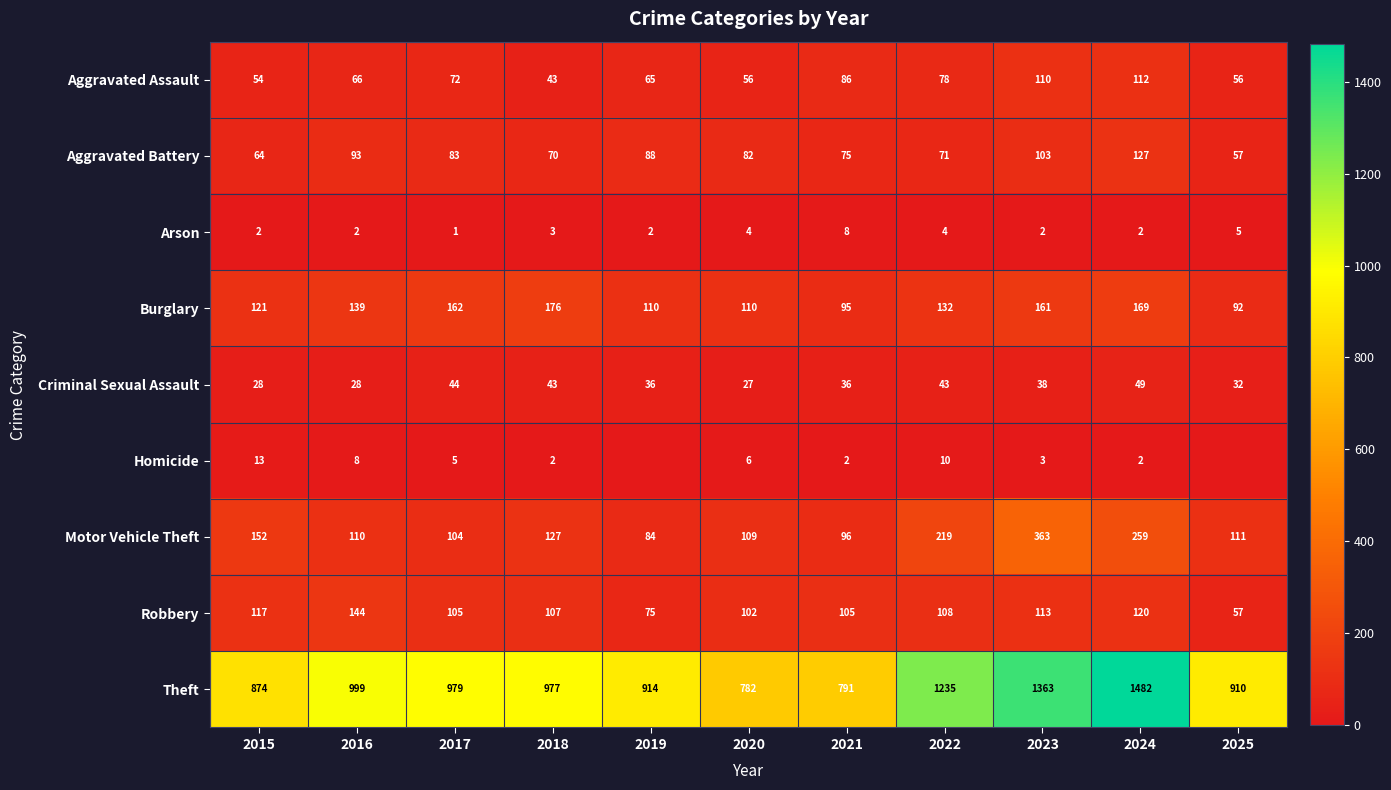

Rank the series at 2020 from highest to lowest value.

Theft, Burglary, Motor Vehicle Theft, Robbery, Aggravated Battery, Aggravated Assault, Criminal Sexual Assault, Homicide, Arson